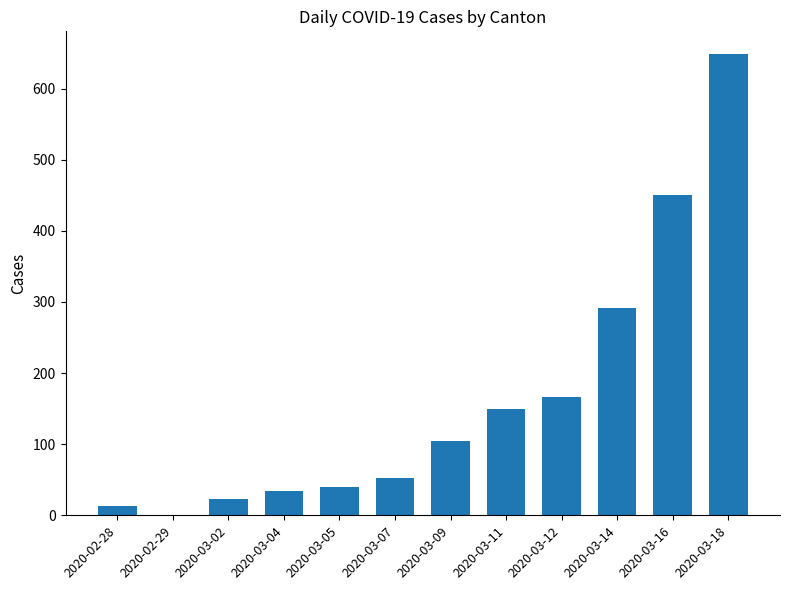

What is the change in value from 2020-03-02 to 2020-03-04?

+11